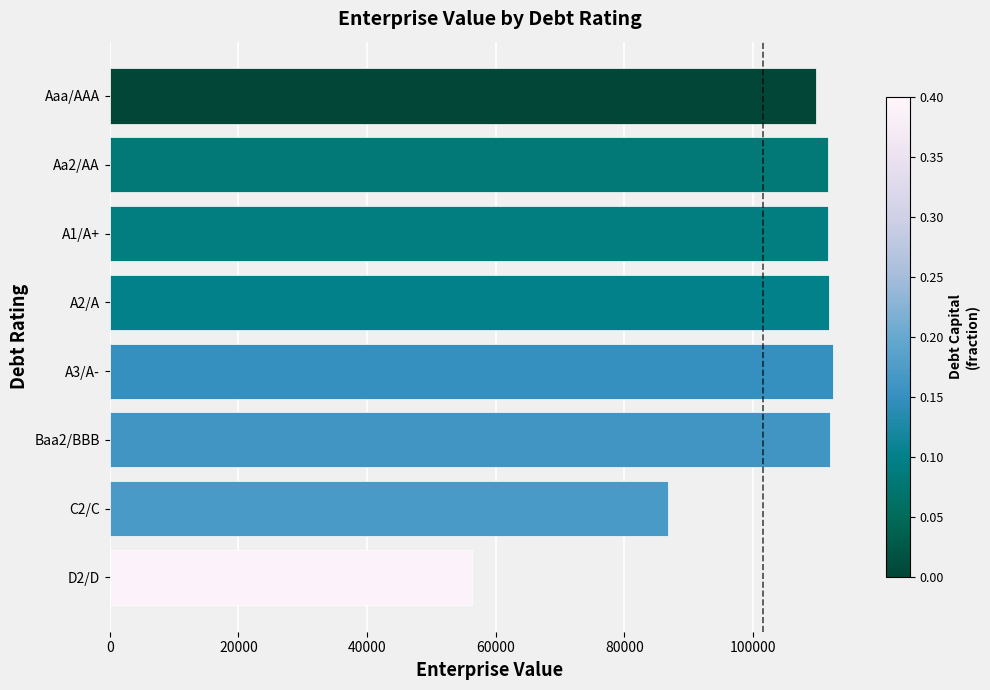

Is it true that the value at A3/A- is 29932.3?

False